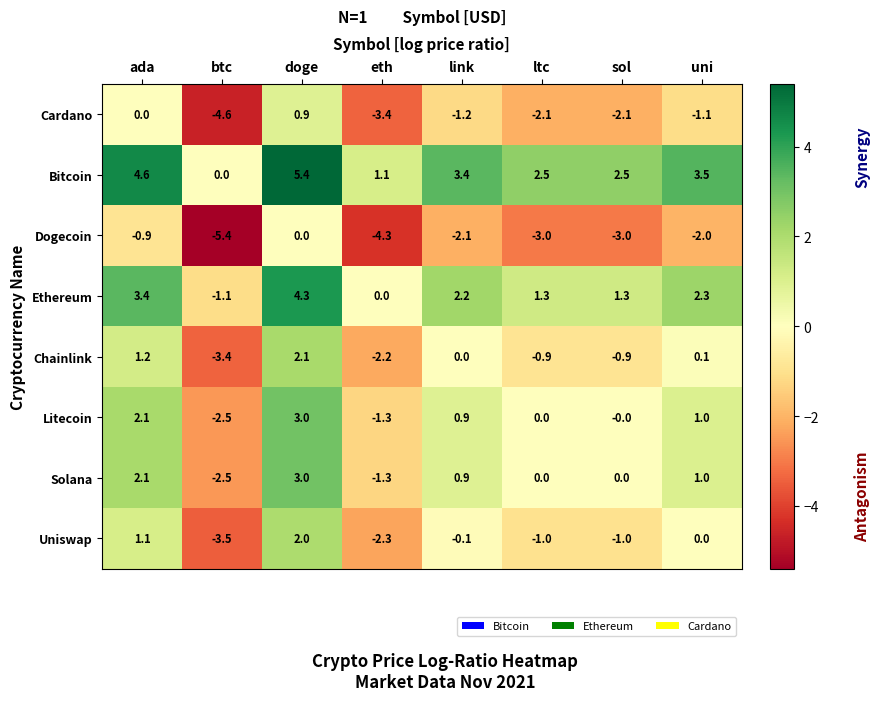

Which category has the lowest value across all series?

btc